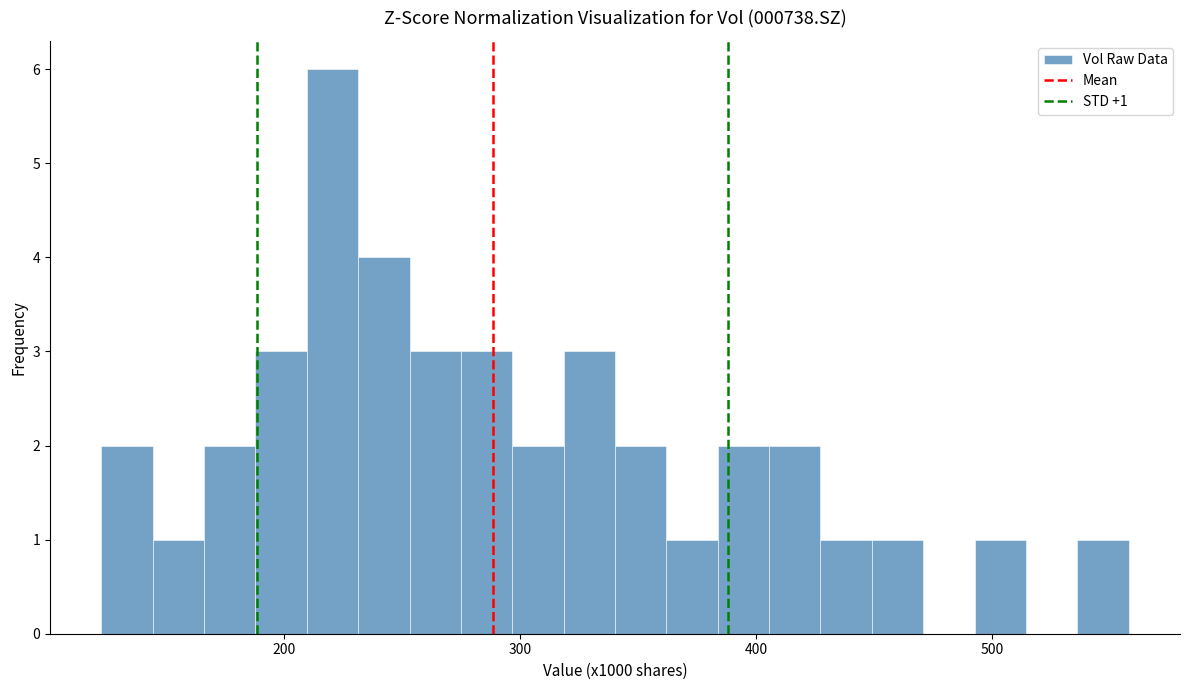

Read against the x-axis, roughly where is the centre of the tallest bar?

220